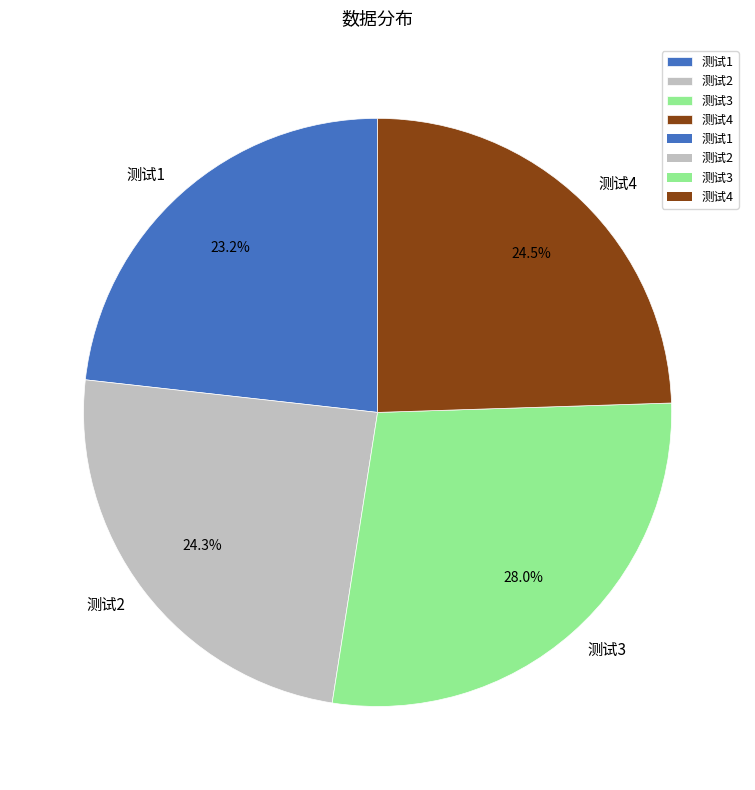

Which category has the biggest portion of the pie?

测试3